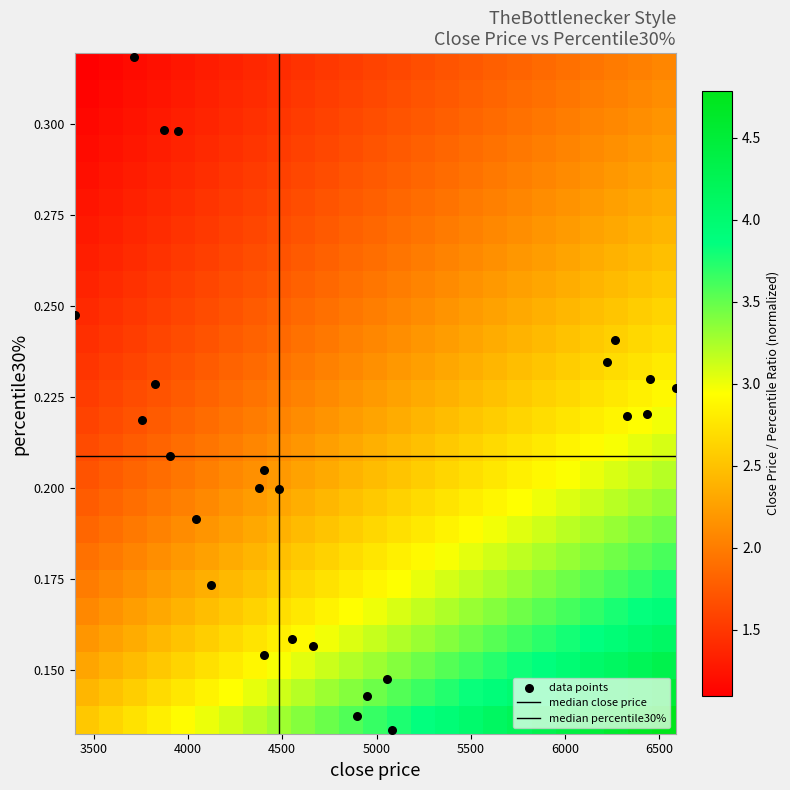

How many data points does each series have?

25